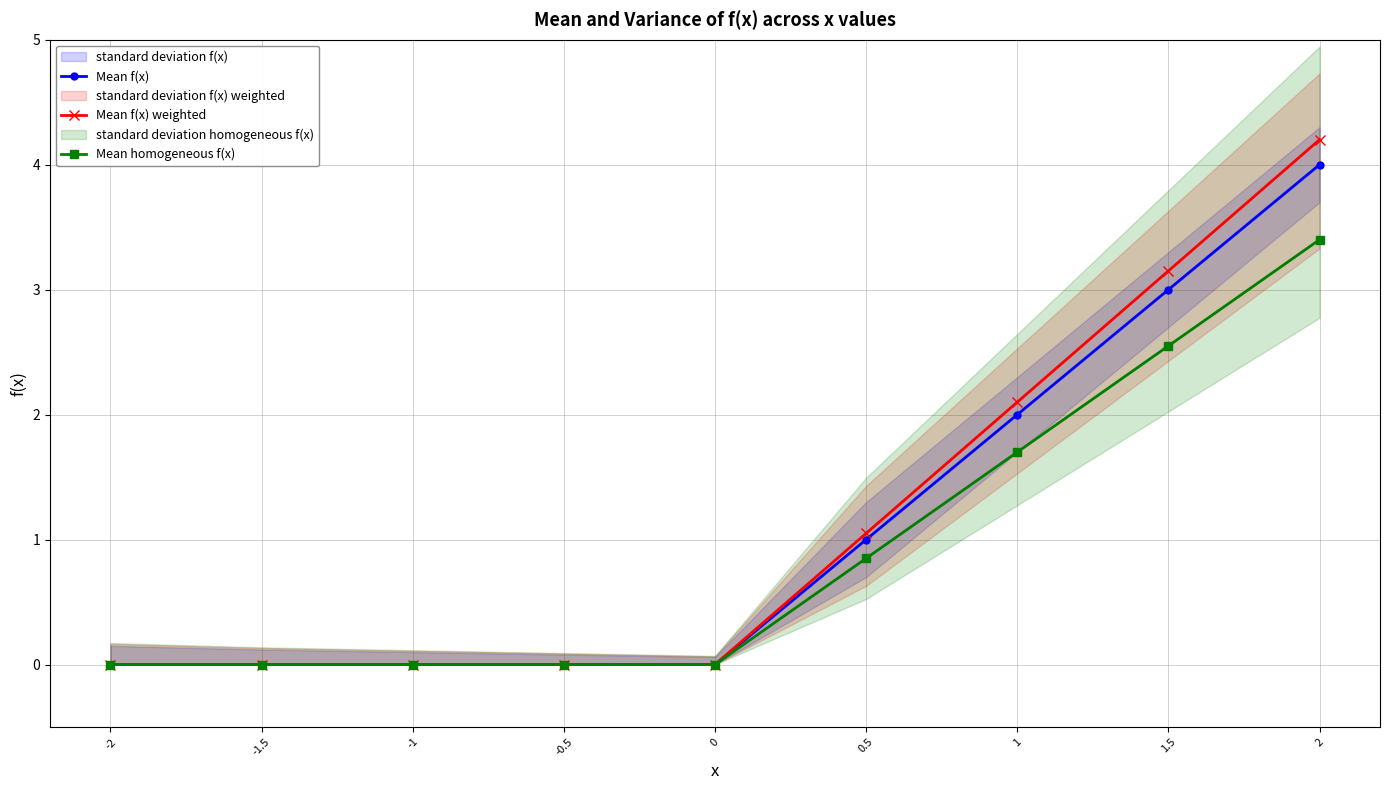

The value of Mean f(x) at 0.5 is 1.0. True or false?

True